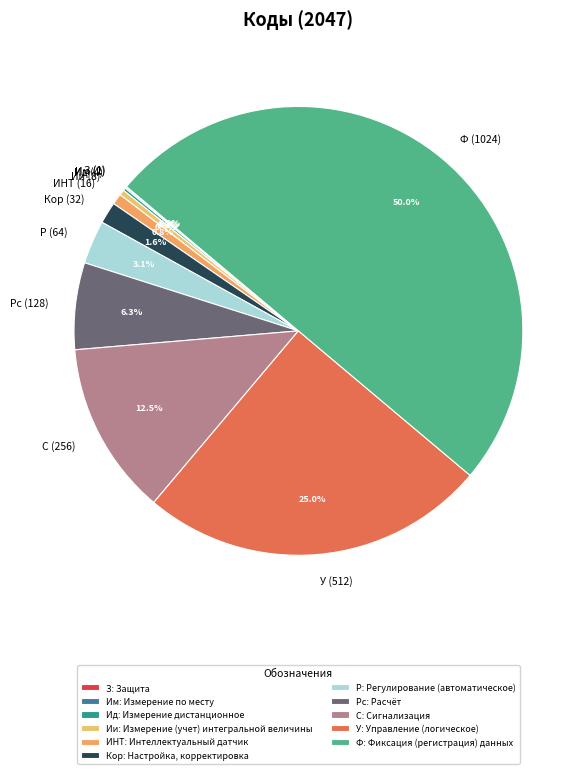

Between Ф (1024) and ИНТ (16), which is larger?

Ф (1024)